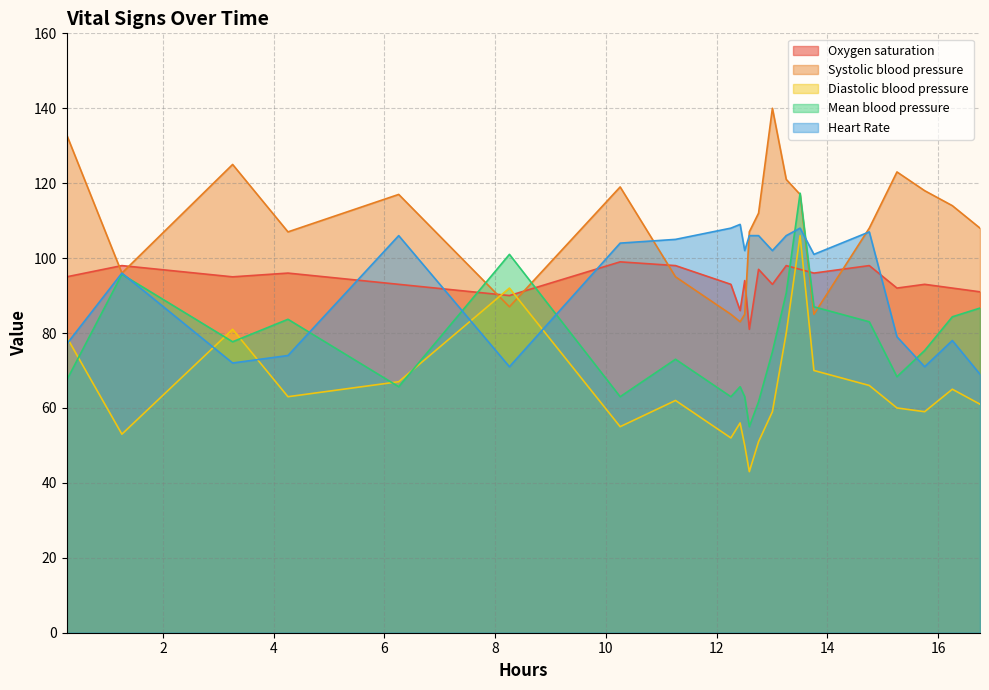

What is the maximum value for Diastolic blood pressure?

106.0